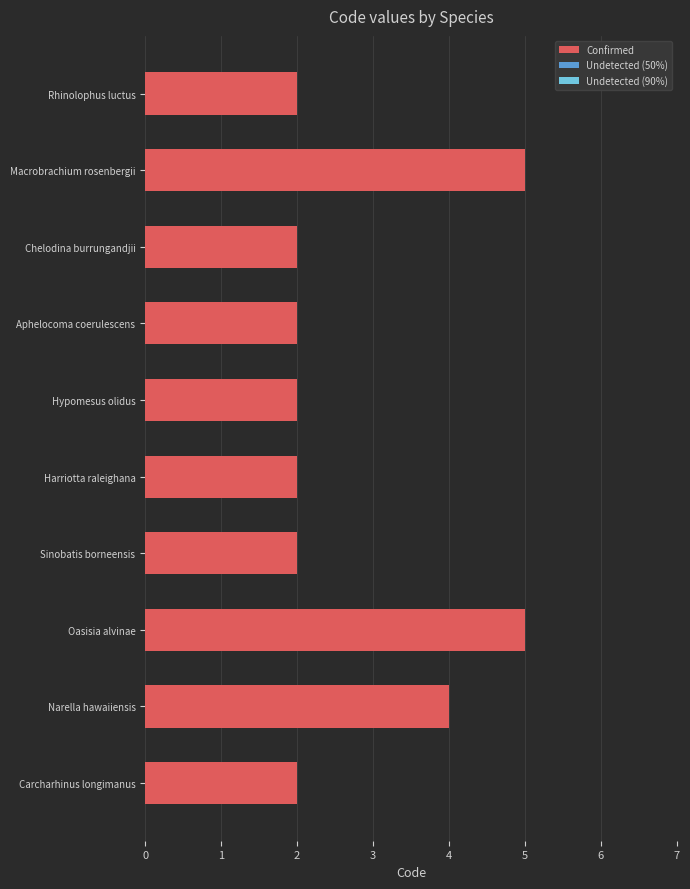

Reading bottom to top, extract all data points from this chart.

Carcharhinus longimanus=2	Narella hawaiiensis=4	Oasisia alvinae=5	Sinobatis borneensis=2	Harriotta raleighana=2	Hypomesus olidus=2	Aphelocoma coerulescens=2	Chelodina burrungandjii=2	Macrobrachium rosenbergii=5	Rhinolophus luctus=2